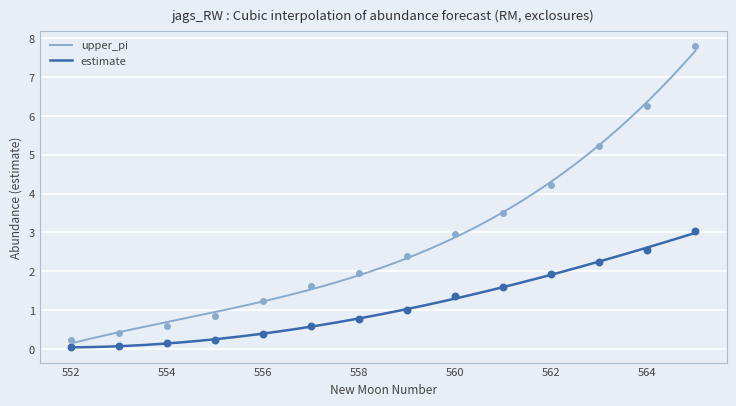

Which series has the widest spread of Y values?

upper_pi